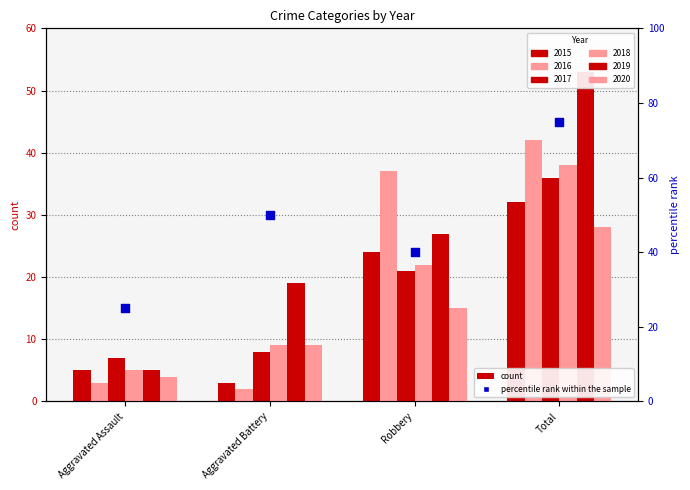

Approximately how many times larger is the value at Aggravated Assault compared to Robbery?

0.6